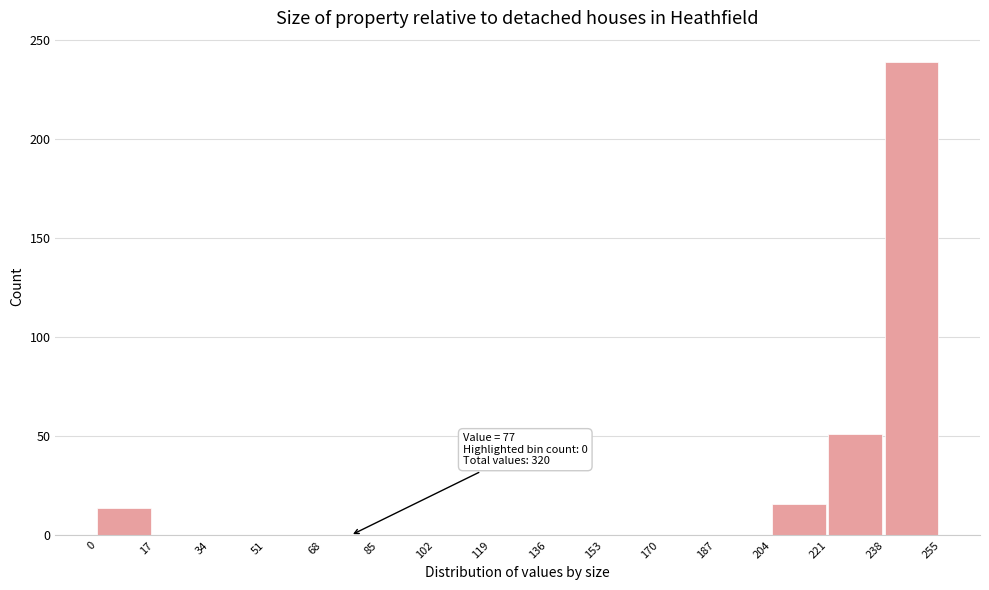

Which range on the x-axis has the tallest bar?

238 to 255